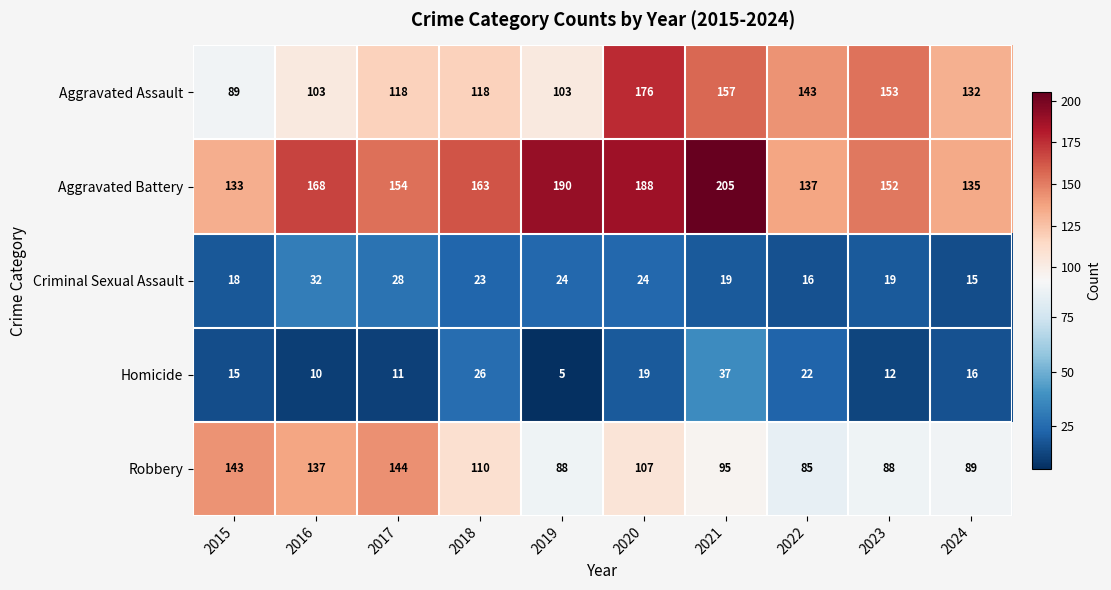

What value does the Homicide series have at 2021?

37